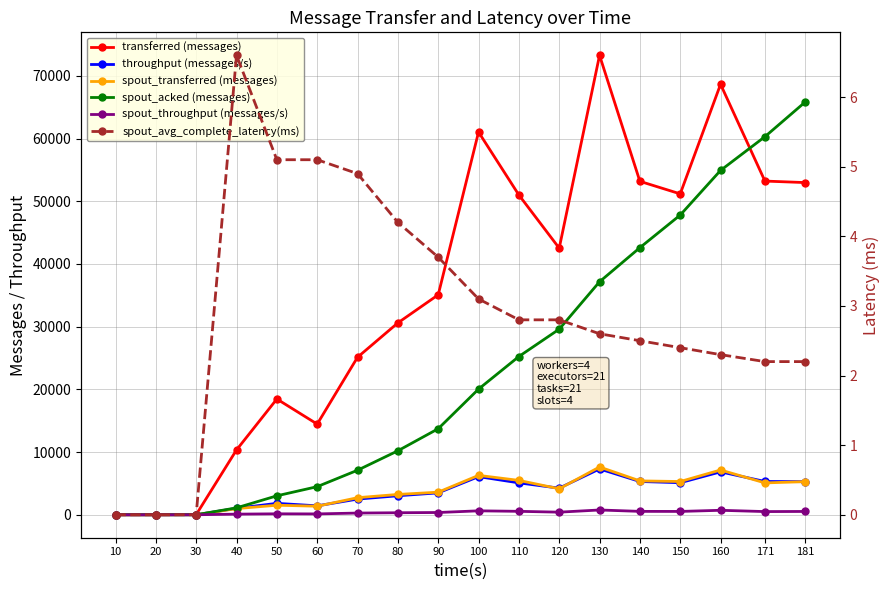

What are all the series names shown in the legend?

transferred (messages), throughput (messages/s), spout_transferred (messages), spout_acked (messages), spout_throughput (messages/s), spout_avg_complete_latency(ms)